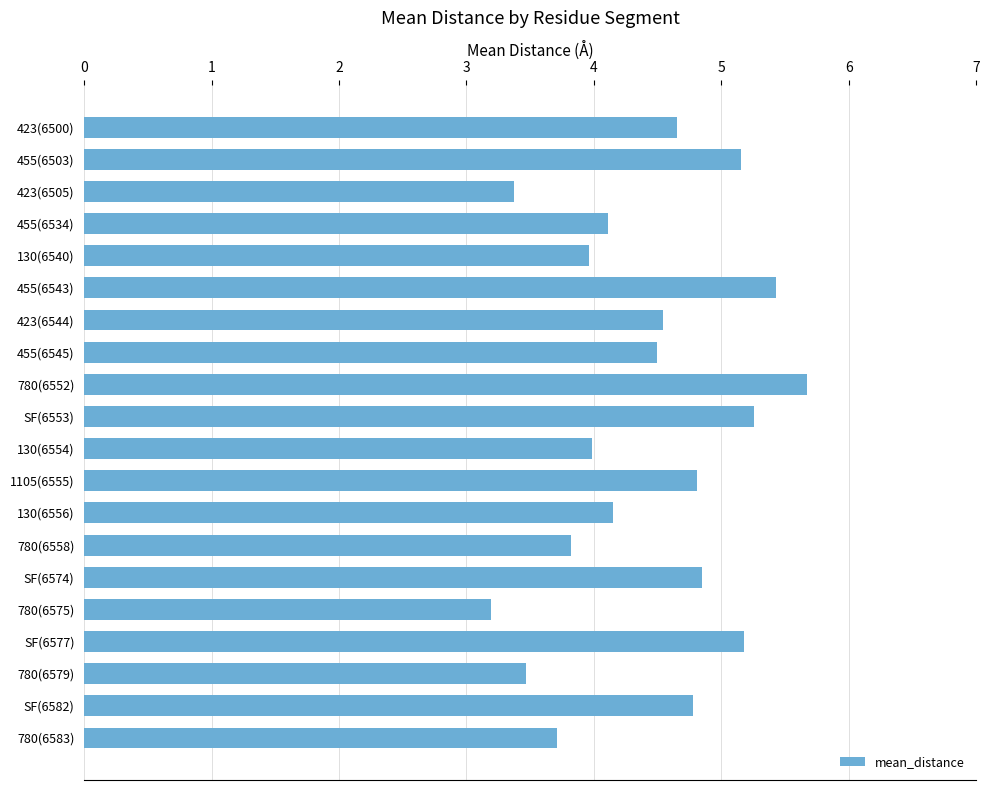

What is the label of the 18th bar from the bottom?

423(6505)